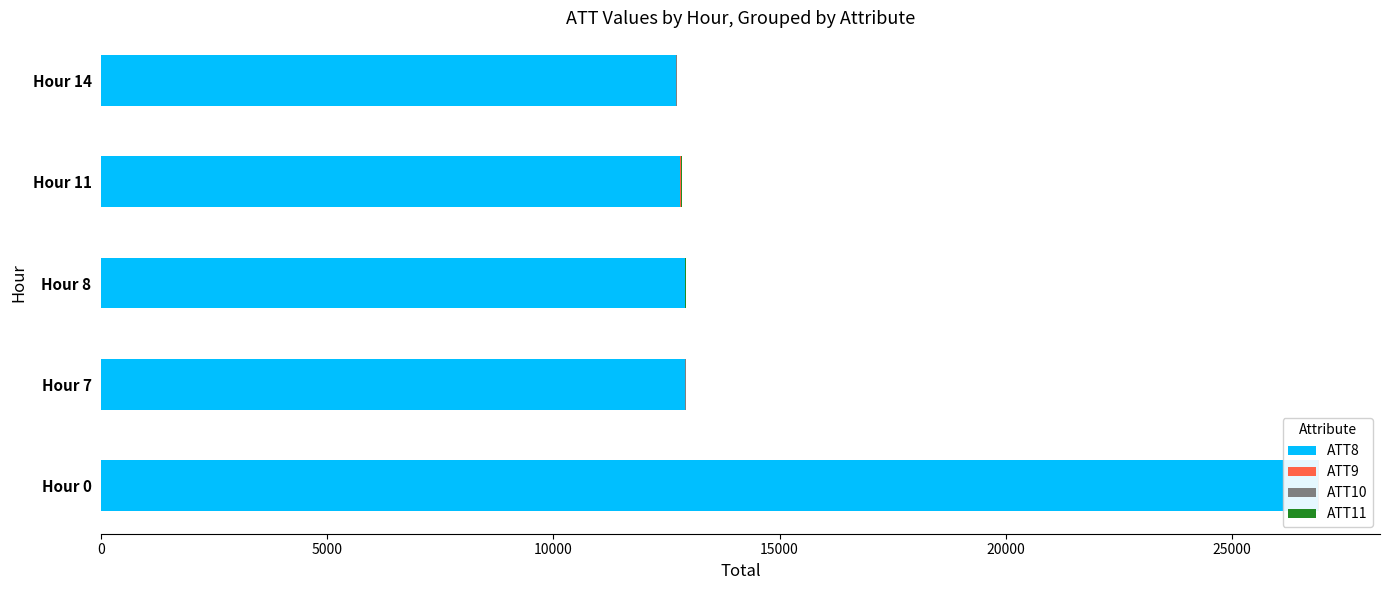

What is the spread (max minus min) of values at 10000?

12897.4